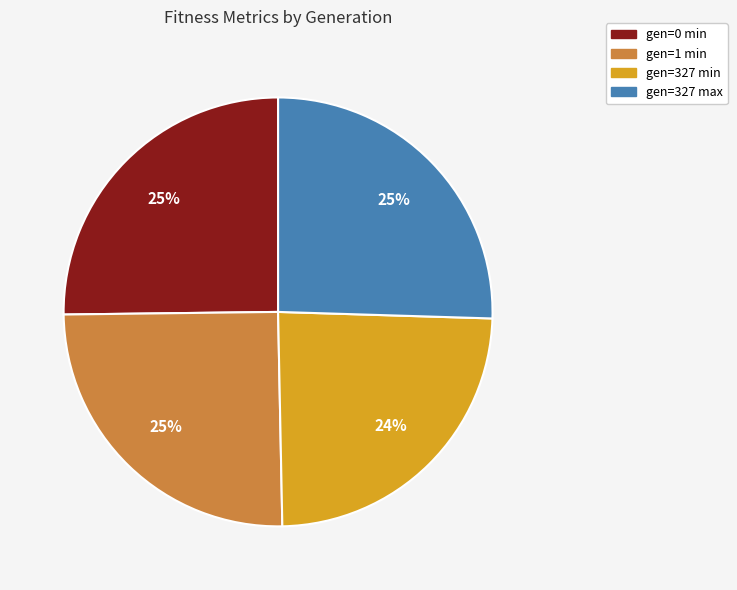

Is it true that gen=0 min is 13% of the pie?

False